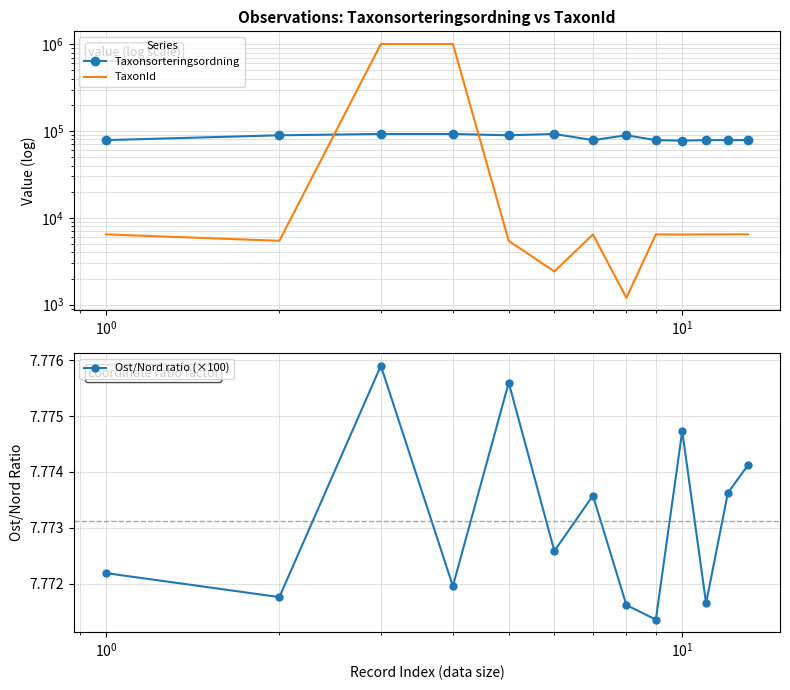

True or false: Ost/Nord ratio (×100) has more than 2 interior local peaks.

True